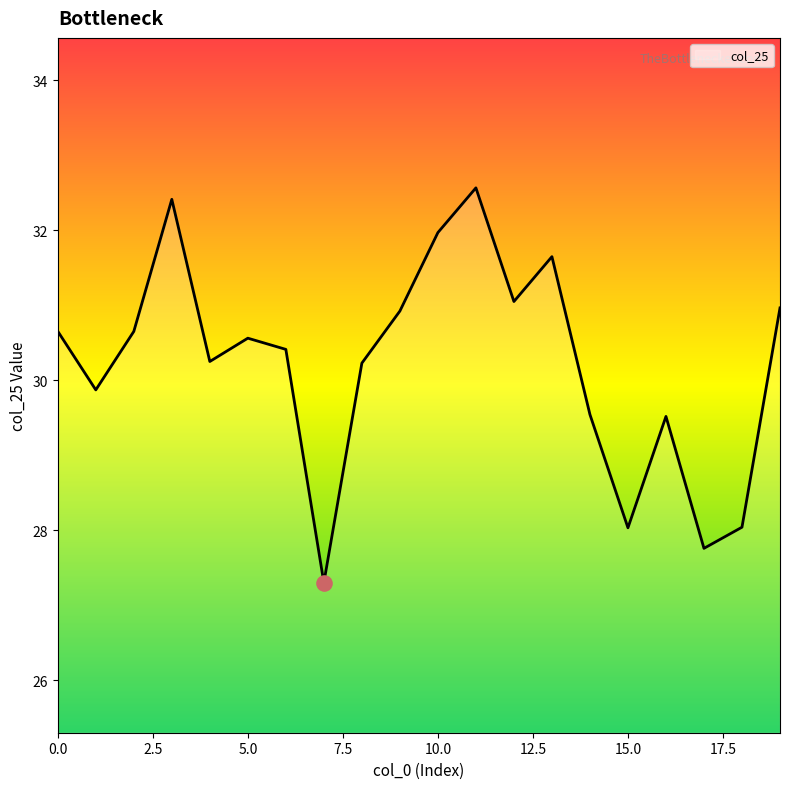

What is the maximum value shown in the chart?

32.6